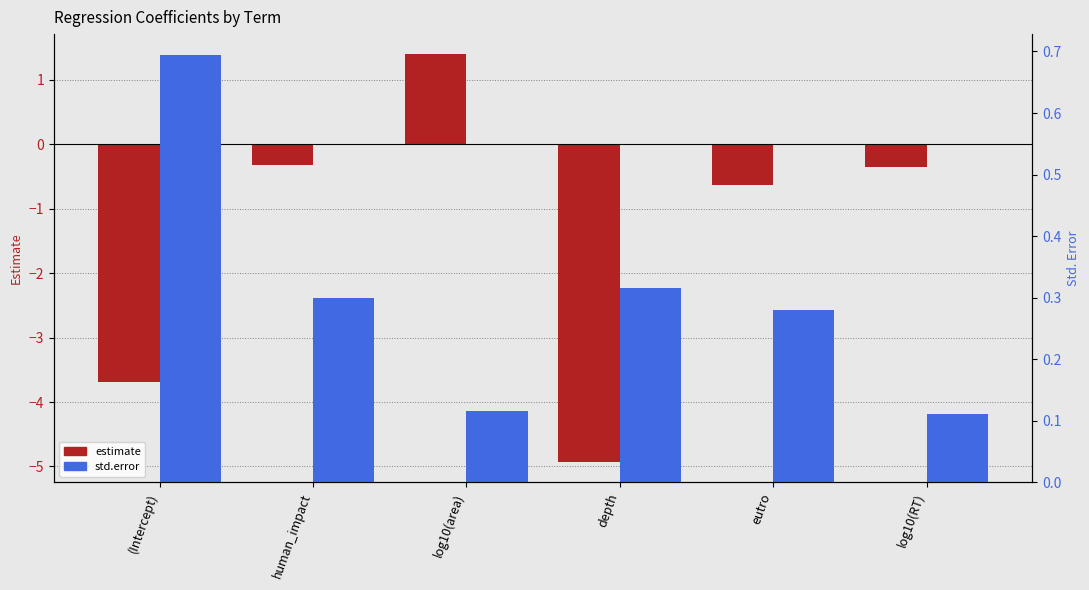

Rank the series by their maximum value, from highest to lowest.

estimate, std.error